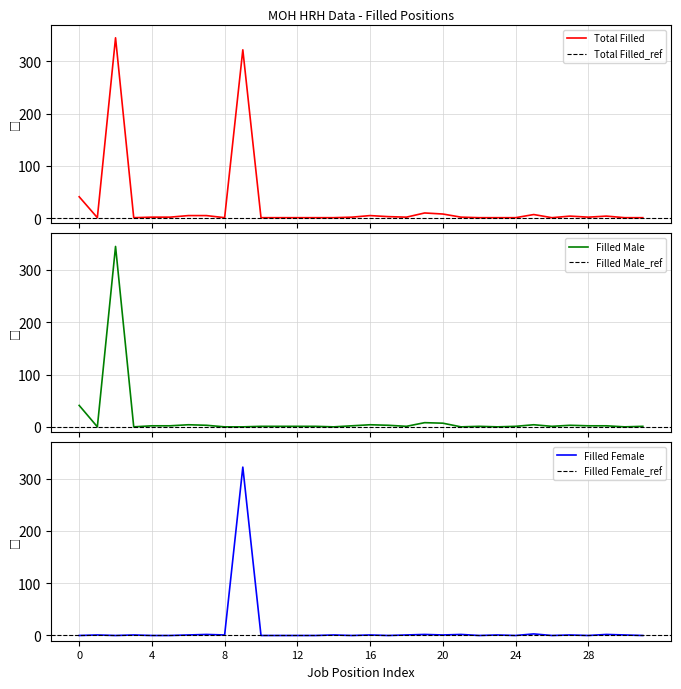

How many lines are shown in the chart?

3